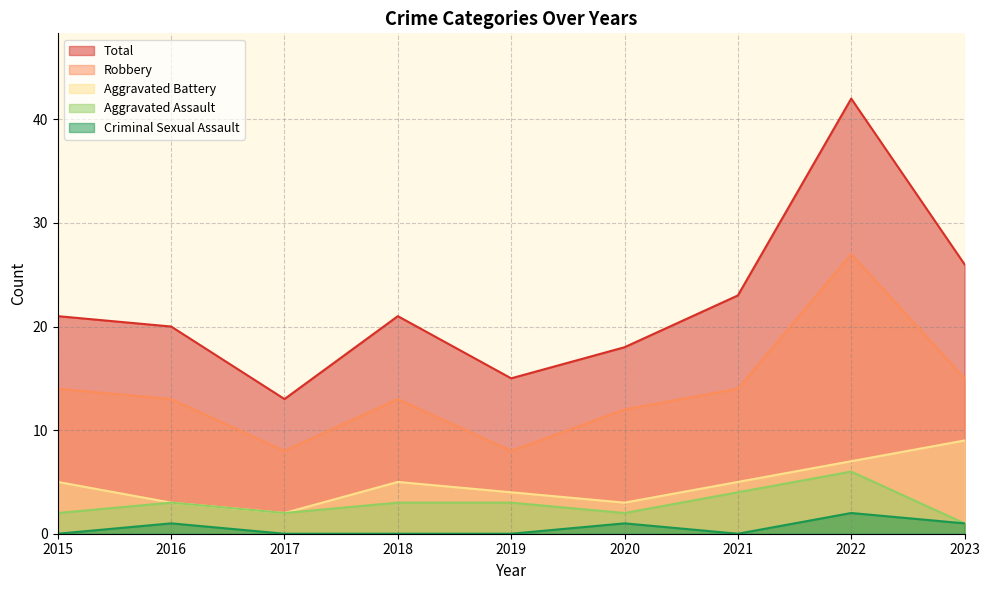

How many data points does each series have?

9